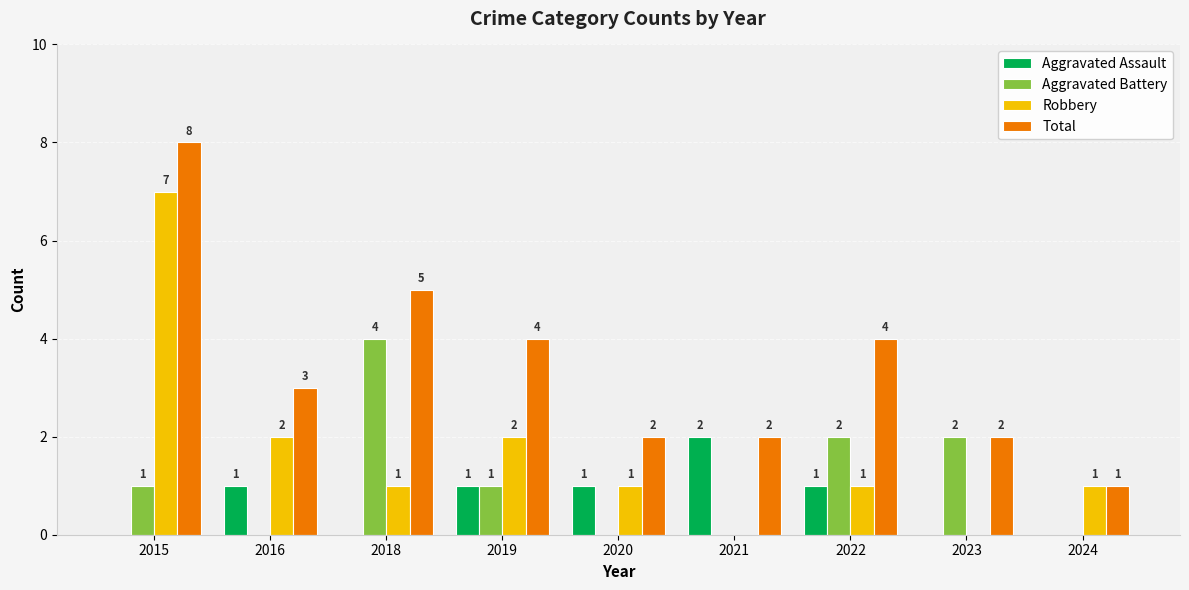

What is the sum of all Robbery values?

15